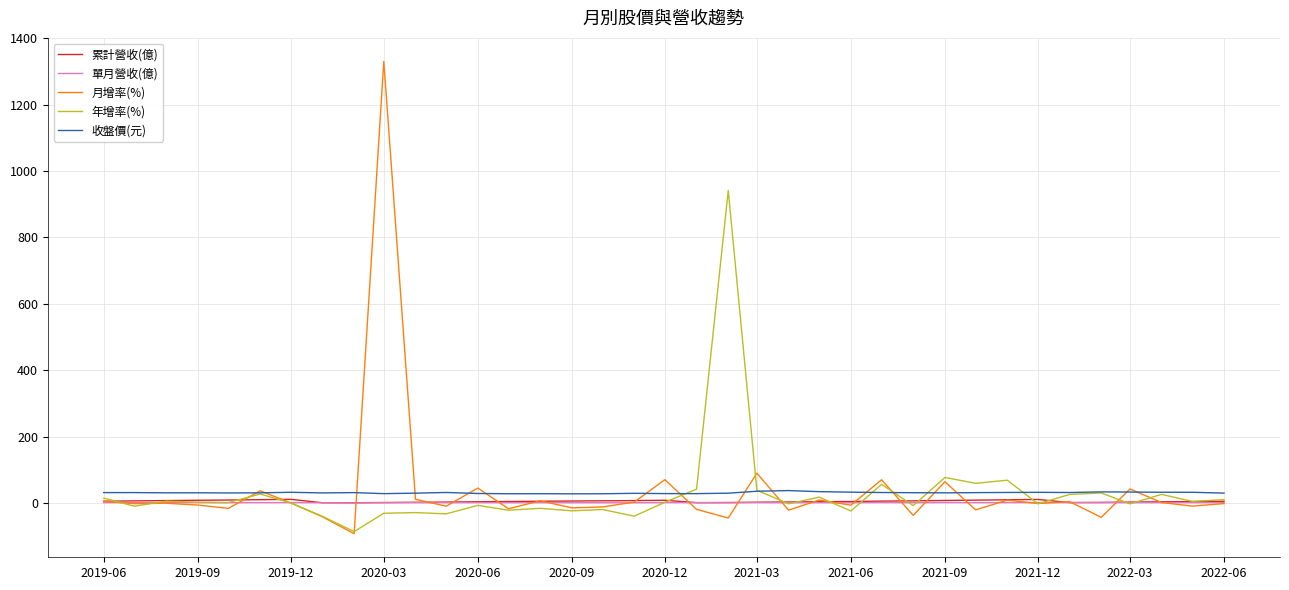

What is the maximum value shown in the chart?

1330.2